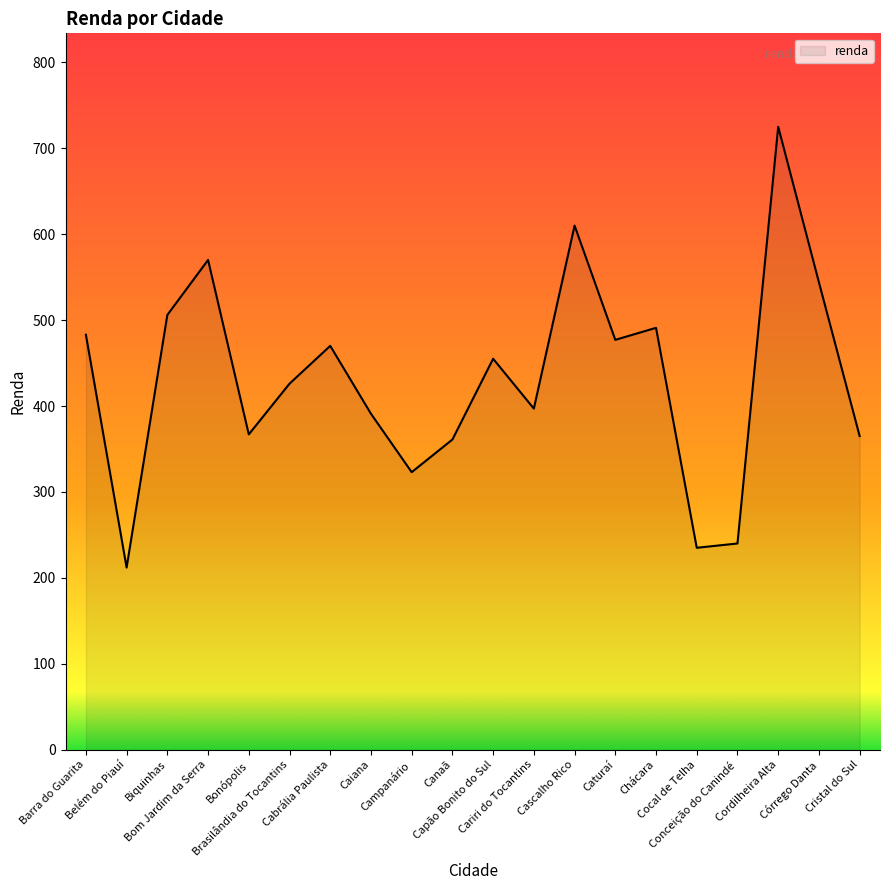

What is the difference between the maximum and minimum values?

513